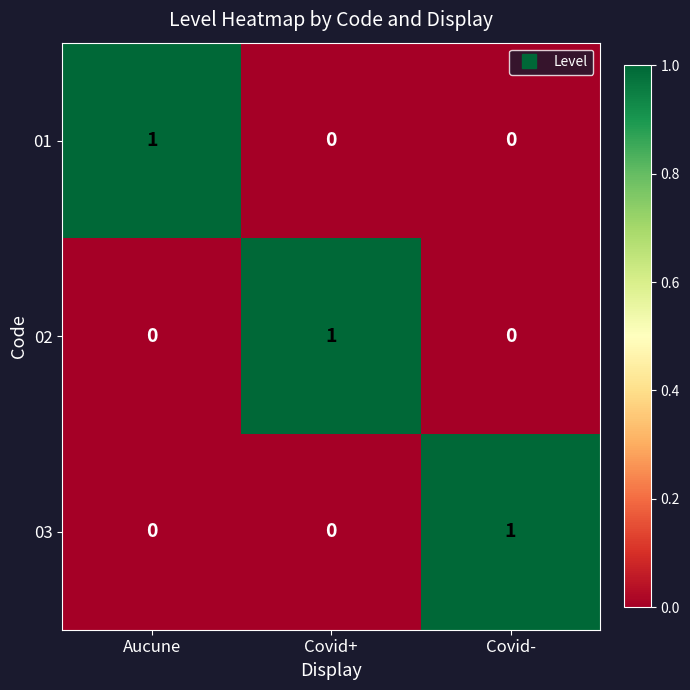

Reading left to right, extract all data points from this chart.

01: Aucune=1	Covid+=0	Covid-=0
02: Aucune=0	Covid+=1	Covid-=0
03: Aucune=0	Covid+=0	Covid-=1